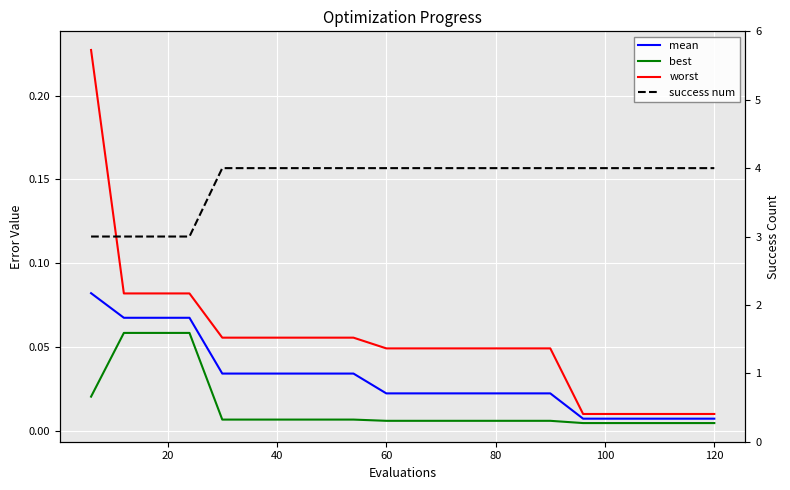

Which category has the highest value across all series?

80